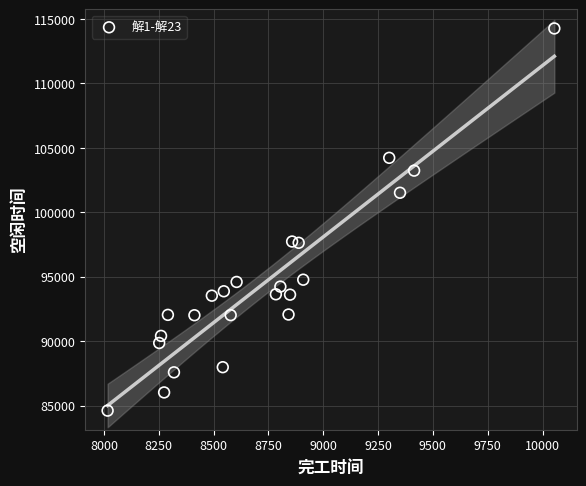

What is the range of Y values (max minus min)?

29642.7